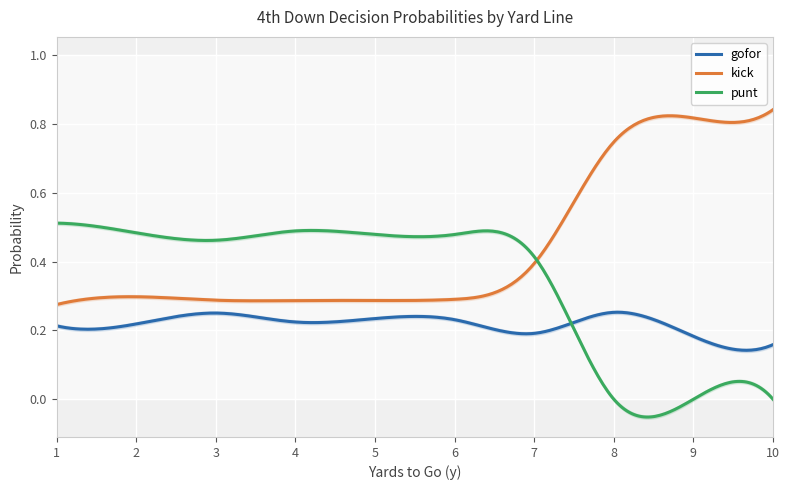

What is the average value of the kick series?

0.5